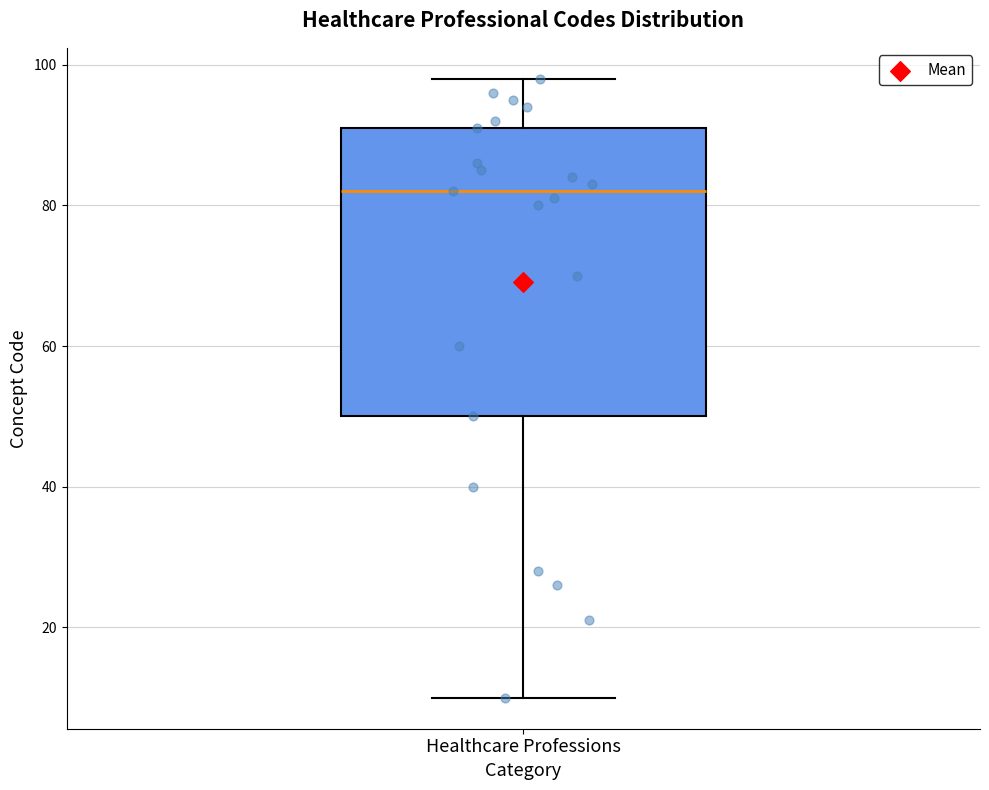

Transcribe this box plot: give where the median line is, the range the box spans, and where the two whiskers end, as read against the y-axis. The values are not printed on the chart, so give them approximately, as read against the axis.

median 82, box 50 to 92, whiskers 10 to 98